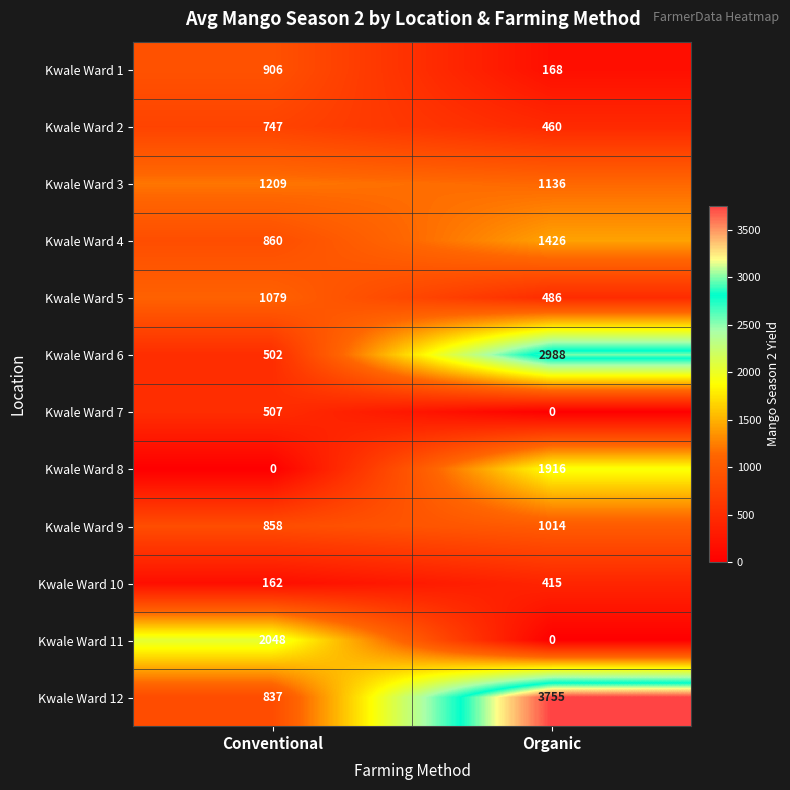

At Conventional, list the series in order from smallest to largest.

Kwale Ward 8, Kwale Ward 10, Kwale Ward 6, Kwale Ward 7, Kwale Ward 2, Kwale Ward 12, Kwale Ward 9, Kwale Ward 4, Kwale Ward 1, Kwale Ward 5, Kwale Ward 3, Kwale Ward 11